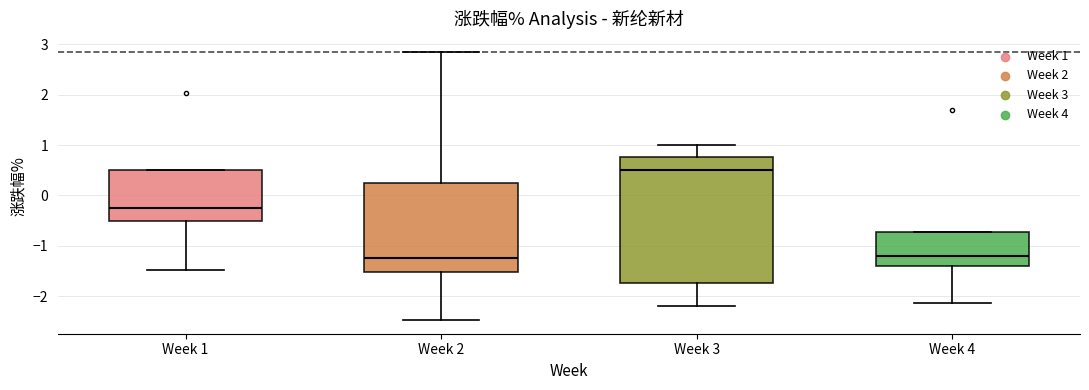

Which box's median line is the highest?

Week 3